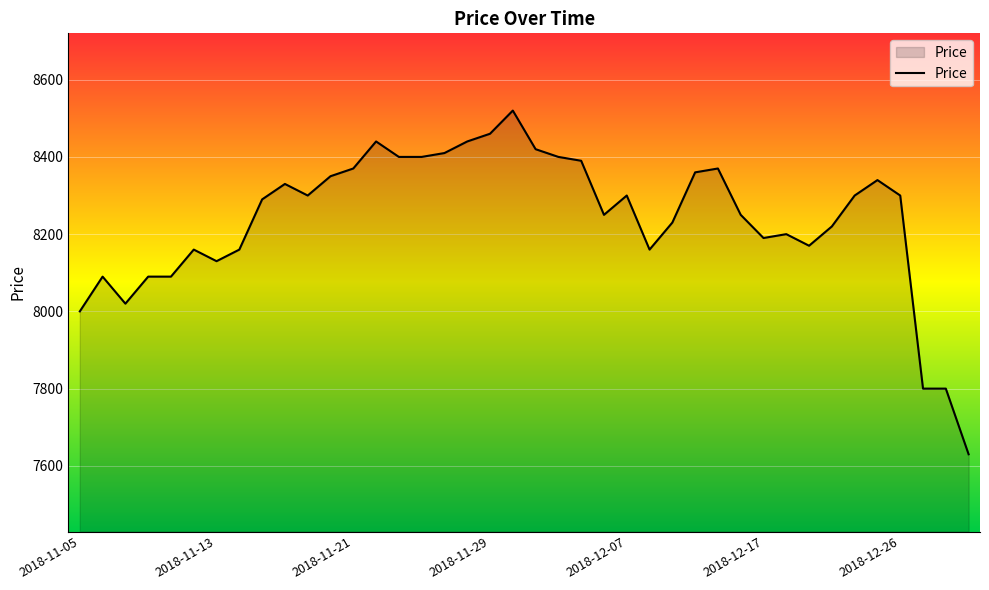

What is the difference between the maximum and minimum values?

890